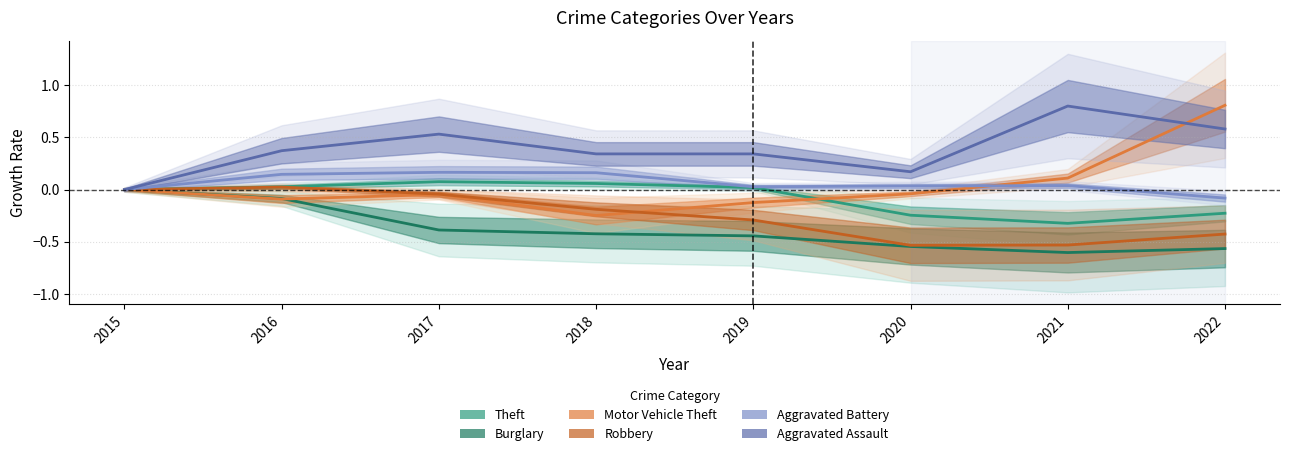

At which label does Robbery first exceed 0?

2016